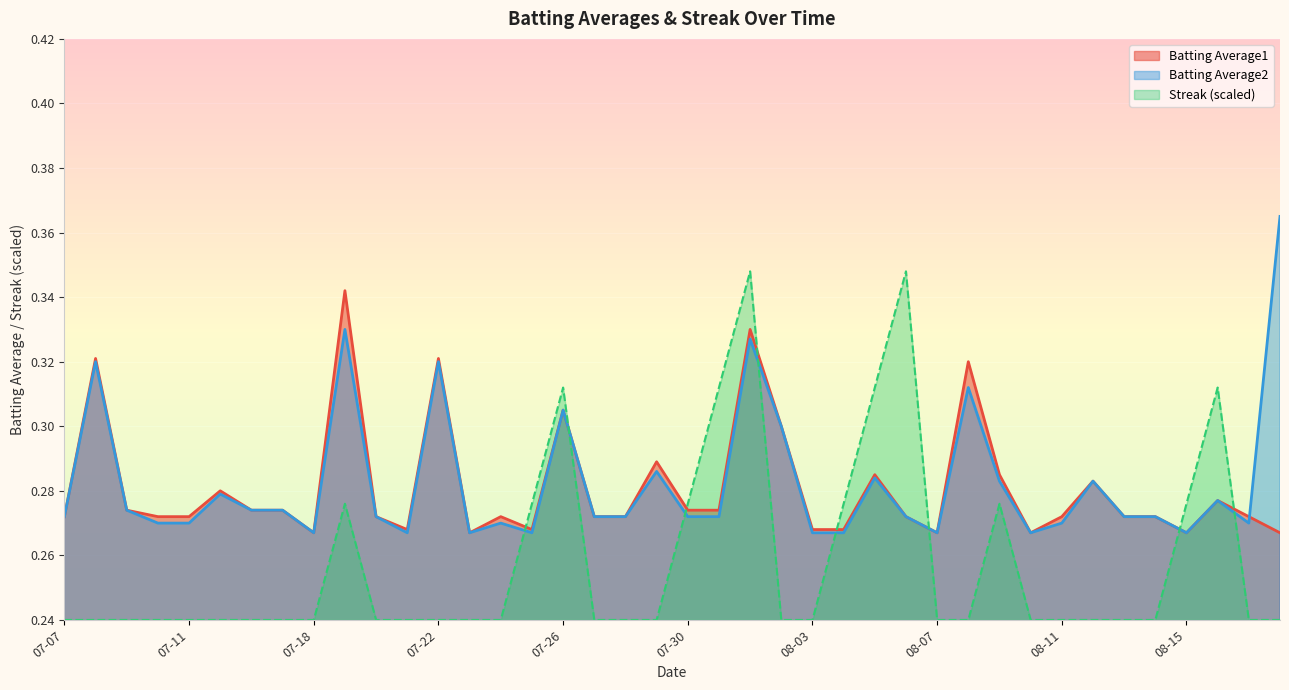

What is the label of the 2nd point from the right?

2010-08-17